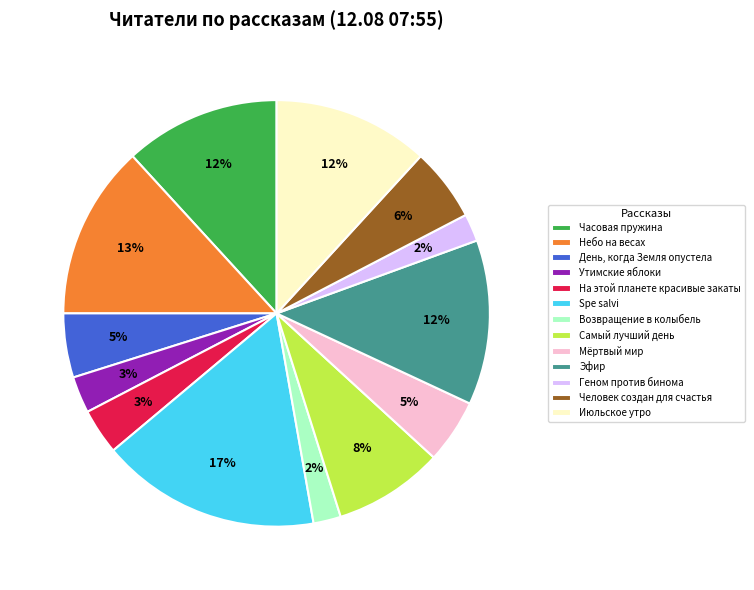

To the nearest percent, what percentage of the pie is Геном против бинома?

2%